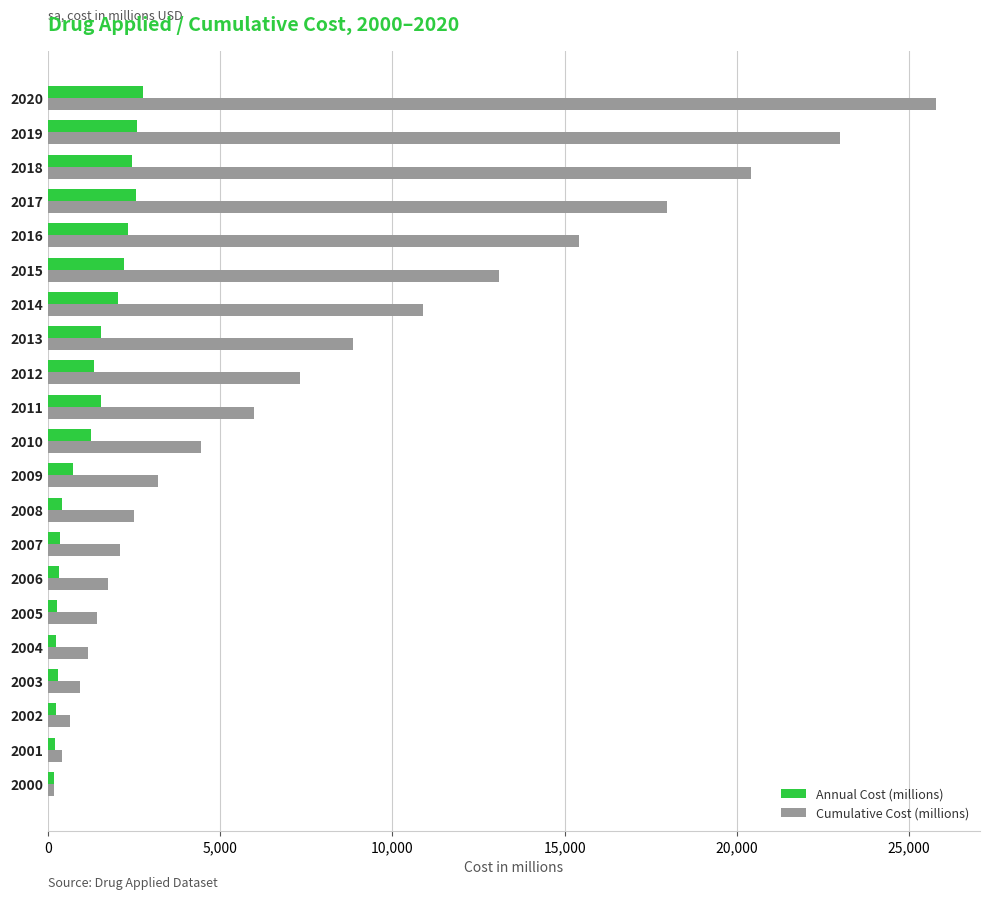

What is the greatest value displayed?

25771.7